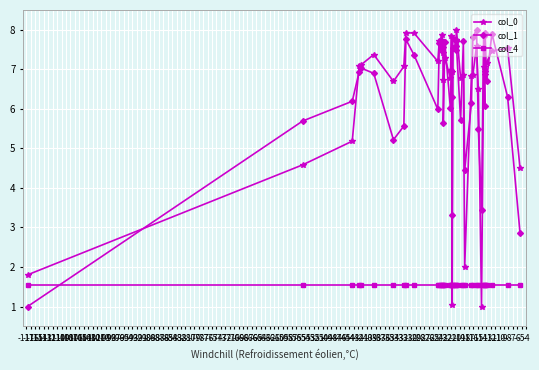

What is the sum of all col_0 values?

260.4